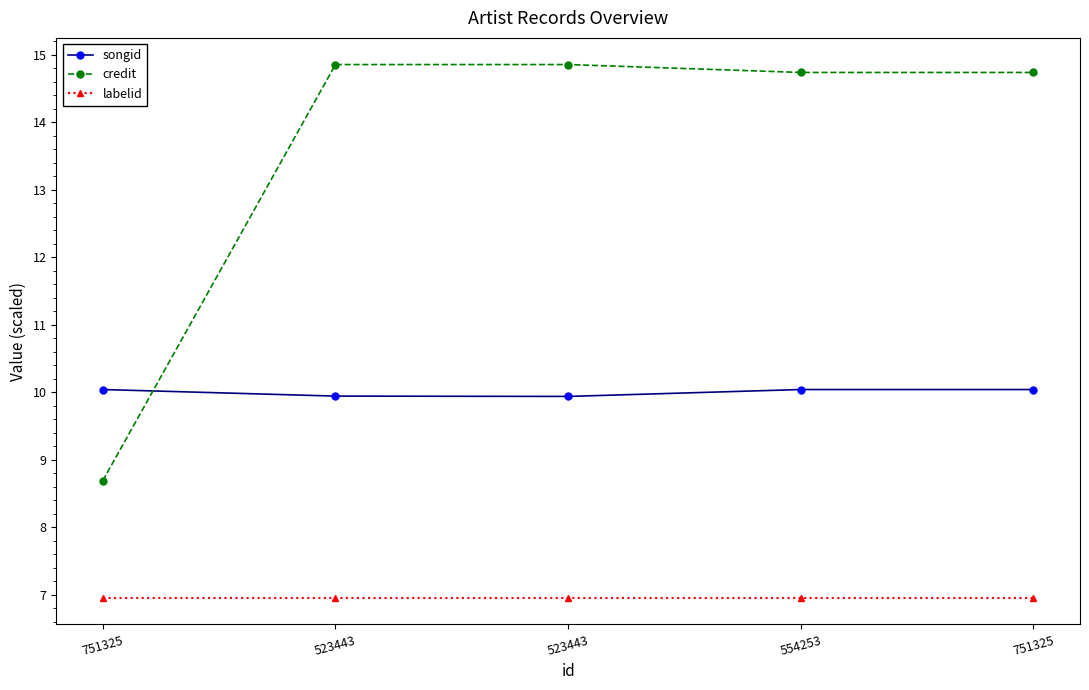

Count the number of categories in the chart.

5